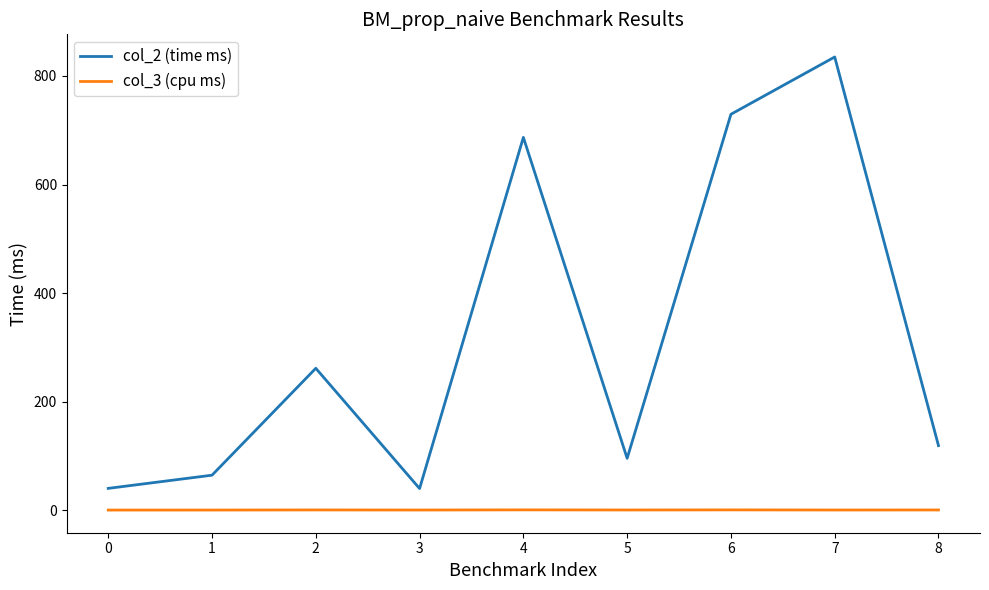

Rank the series by their average value, from lowest to highest.

col_3 (cpu ms), col_2 (time ms)